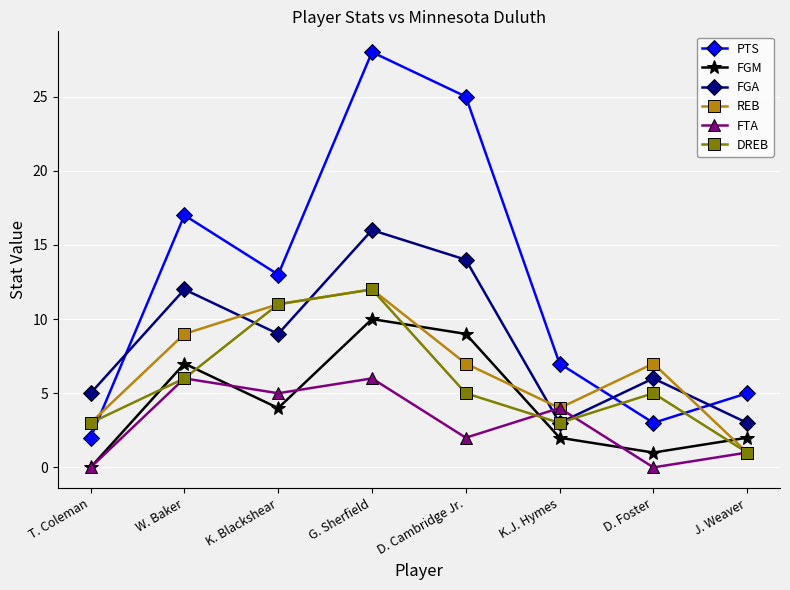

What is the label of the 4th point from the left?

G. Sherfield